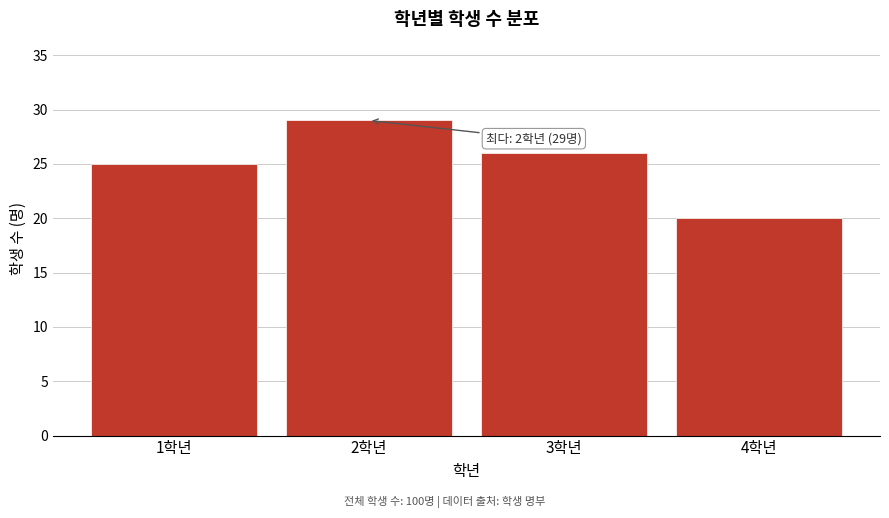

Reading left to right, extract all data points from this chart.

1학년=25	2학년=29	3학년=26	4학년=20